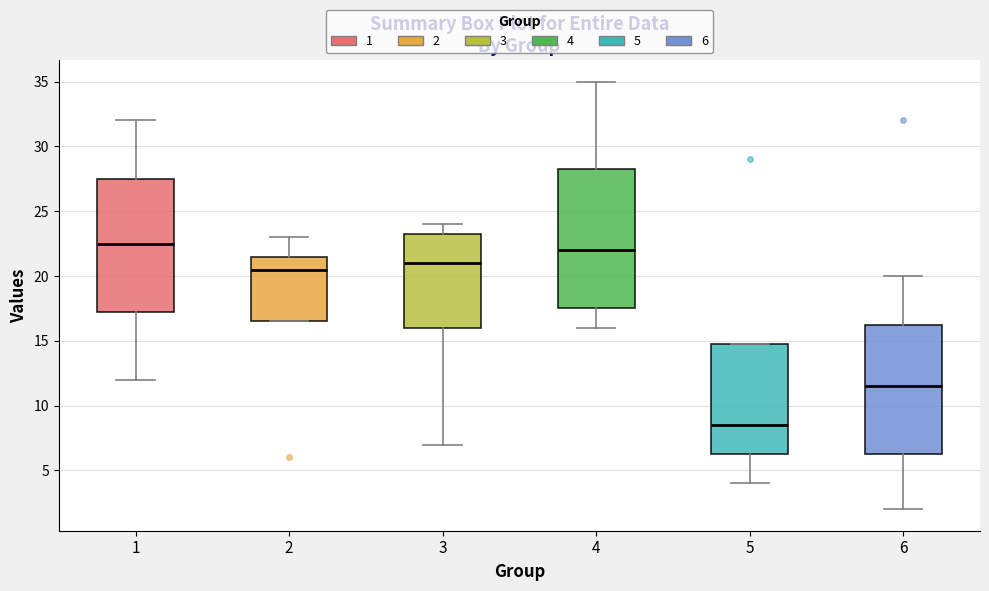

Where does the upper whisker of the box at x = 6 end on the y-axis? The values are not printed on the chart, so give them approximately, as read against the axis.

20.0